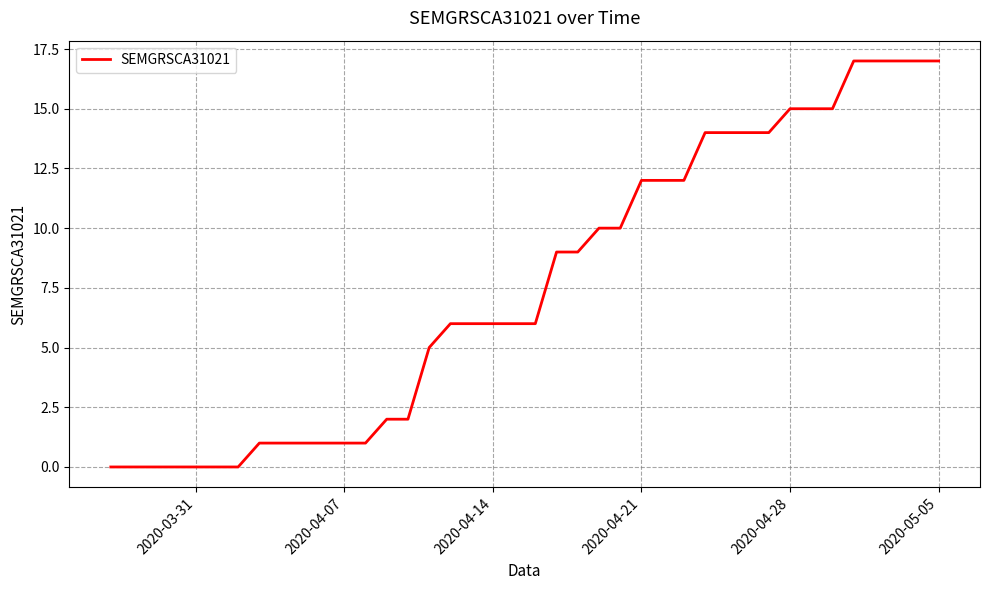

What is the maximum value shown in the chart?

17